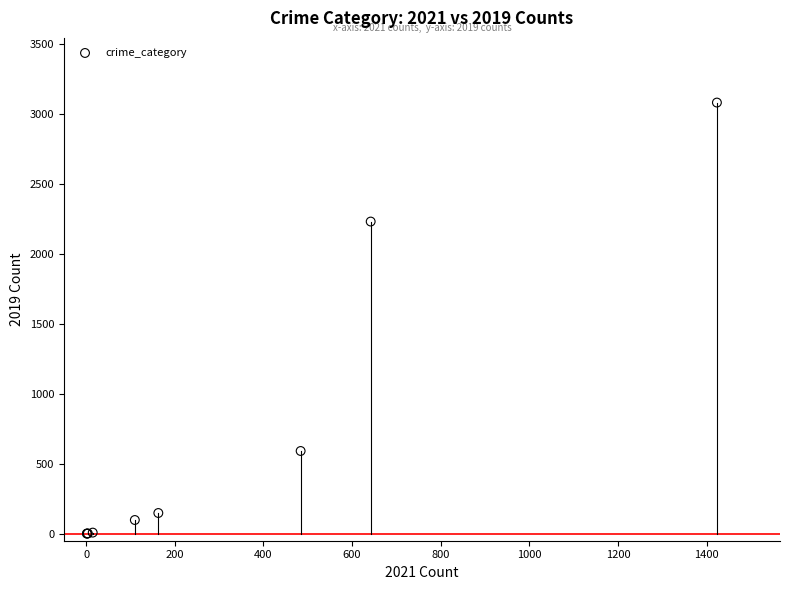

What Y value in the scatter plot is closest to 1540?

2230